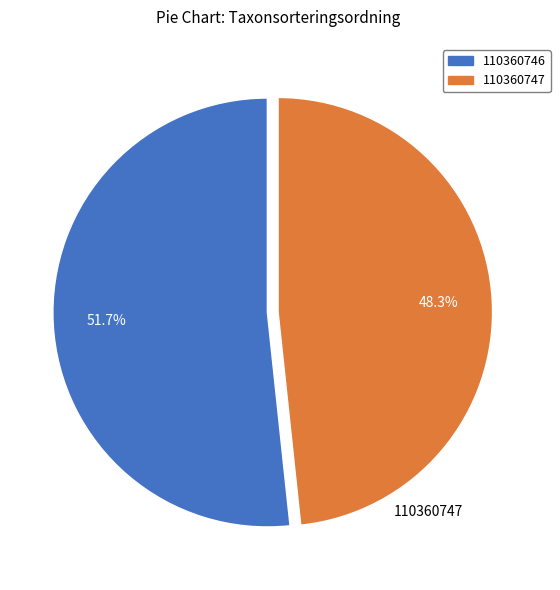

What is the total percentage of 110360746 and 110360747?

100.0%